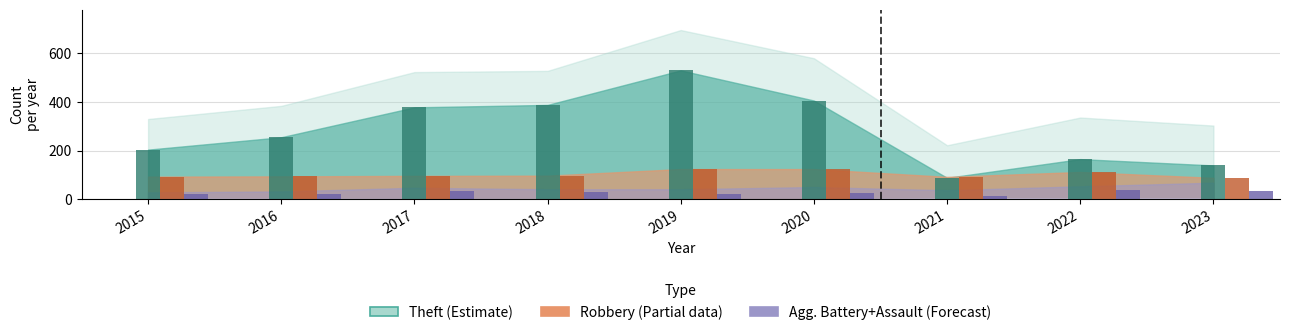

Reading left to right, what are all the values shown in this chart?

Theft: 2015=204	2016=255	2017=378	2018=388	2019=530	2020=406	2021=88	2022=165	2023=139
Robbery: 2015=93	2016=94	2017=96	2018=97	2019=124	2020=124	2021=92	2022=112	2023=88
Aggravated Battery: 2015=20	2016=22	2017=32	2018=28	2019=23	2020=24	2021=15	2022=37	2023=34